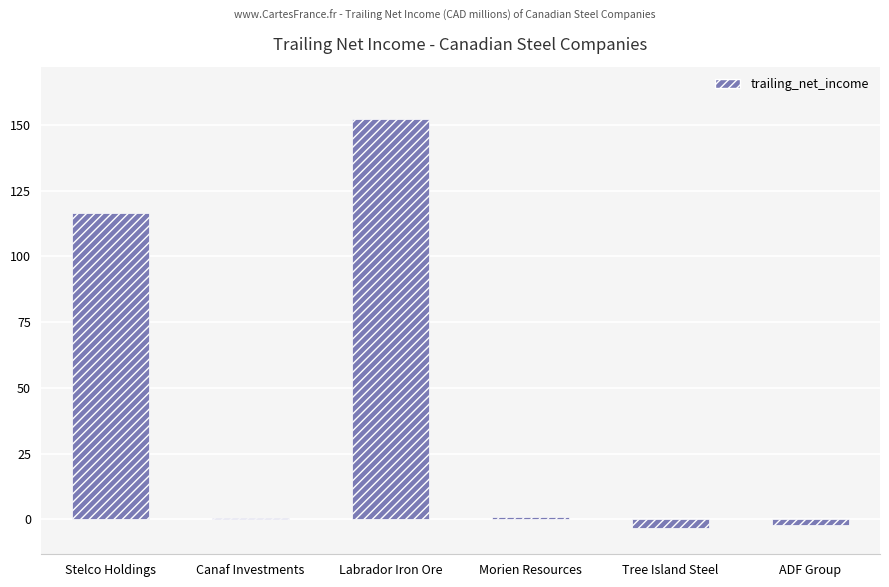

Which has a higher value, Tree Island Steel or Morien Resources?

Morien Resources